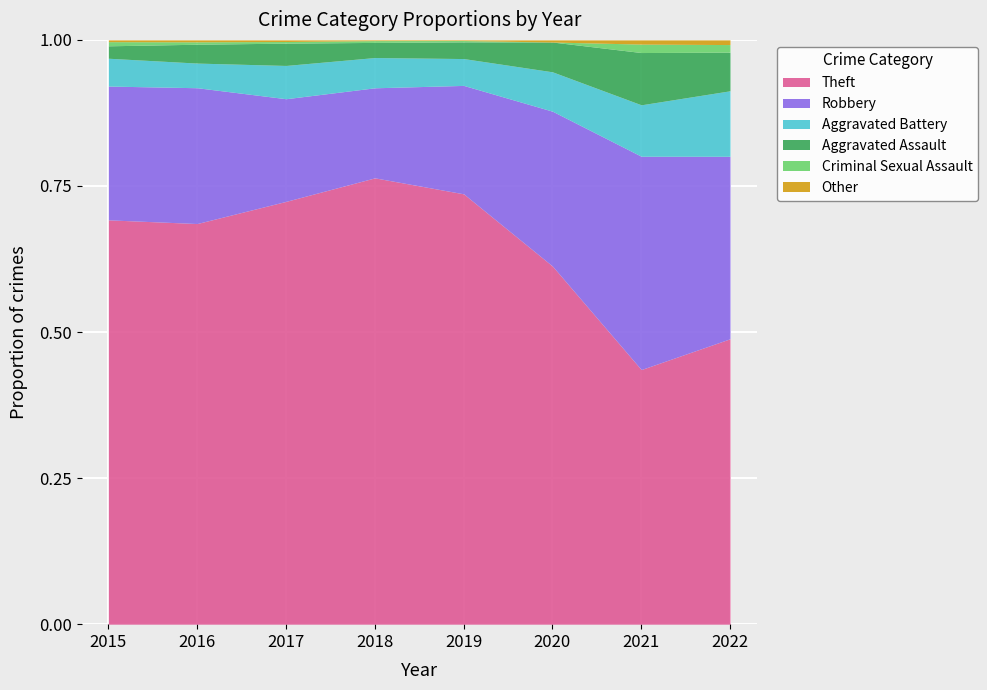

Reading left to right, extract all data points from this chart.

Theft: 2015=683	2016=829	2017=1042	2018=1239	2019=1314	2020=673	2021=302	2022=488
Robbery: 2015=226	2016=281	2017=253	2018=250	2019=331	2020=291	2021=253	2022=312
Aggravated Battery: 2015=47	2016=51	2017=82	2018=84	2019=82	2020=74	2021=61	2022=112
Aggravated Assault: 2015=21	2016=39	2017=55	2018=42	2019=51	2020=56	2021=62	2022=66
Criminal Sexual Assault: 2015=7	2016=5	2017=4	2018=5	2019=4	2020=0	2021=10	2022=13
Other: 2015=3	2016=4	2017=4	2018=2	2019=2	2020=4	2021=5	2022=8